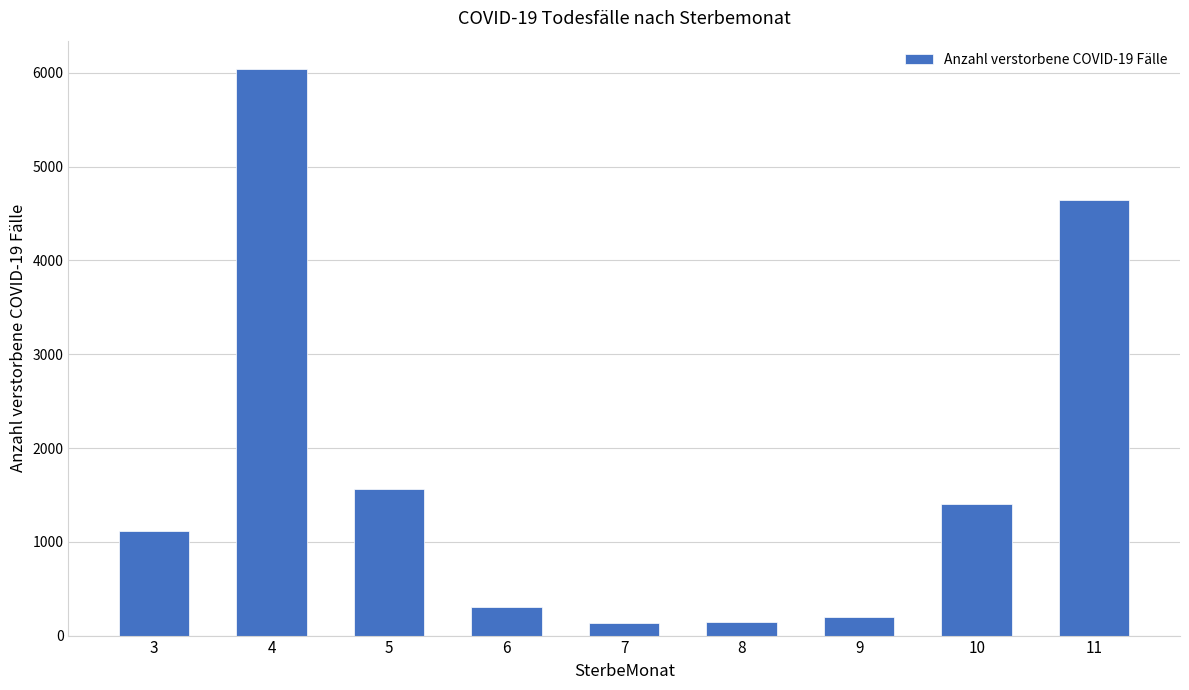

Are the bars horizontal?

No